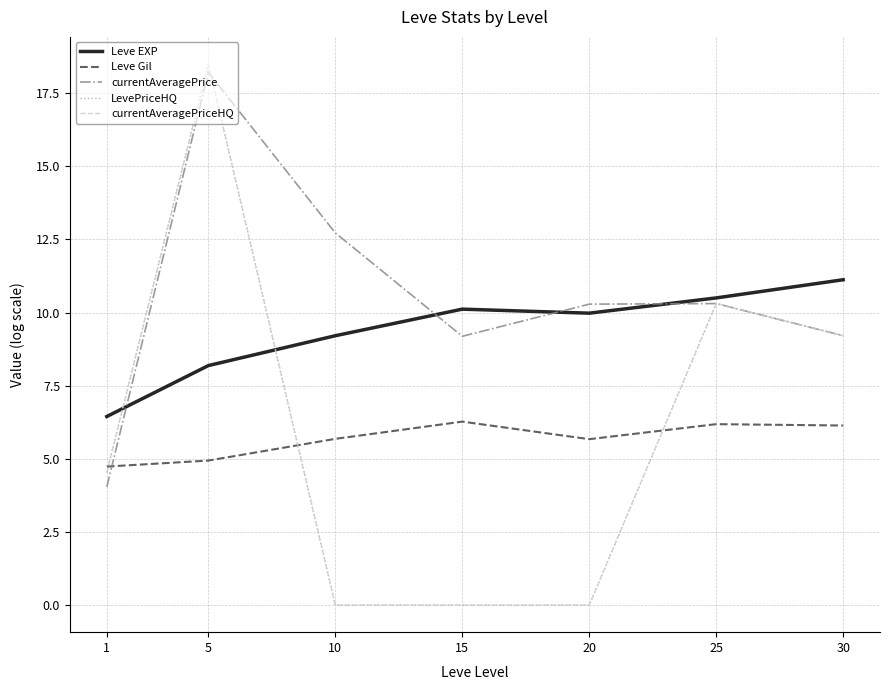

Between 30 and 10, which is larger?

30